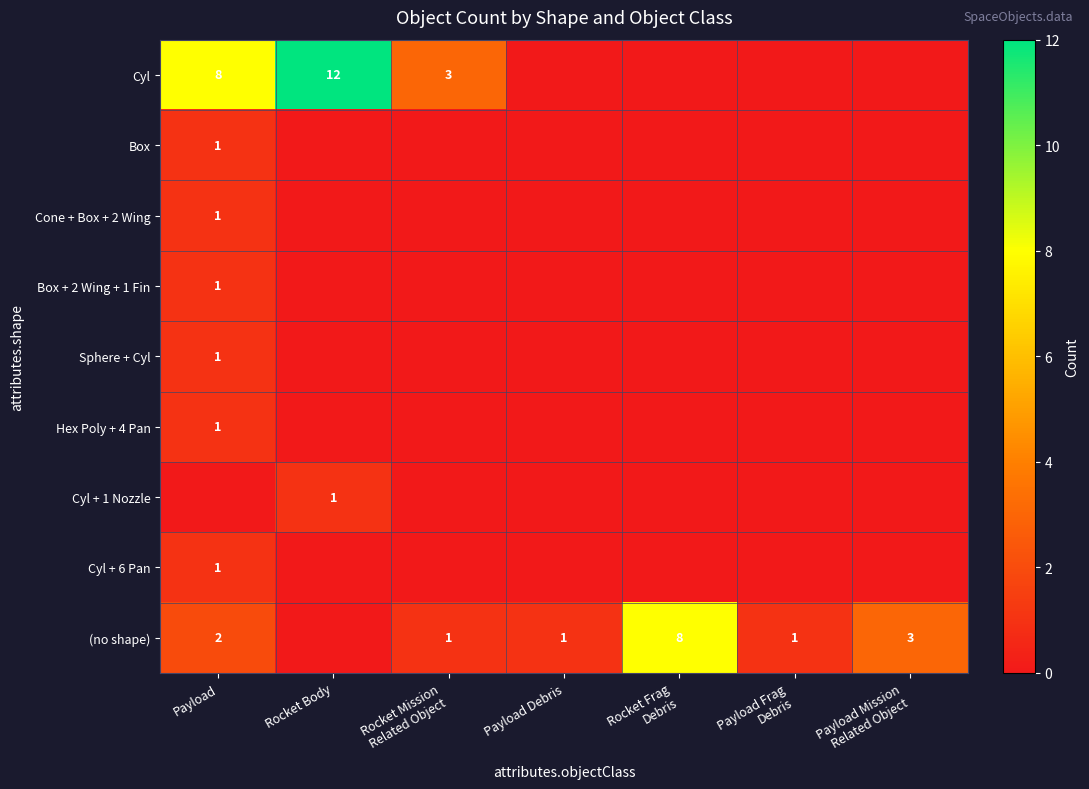

The value of Cyl at Rocket Body is 12. True or false?

True